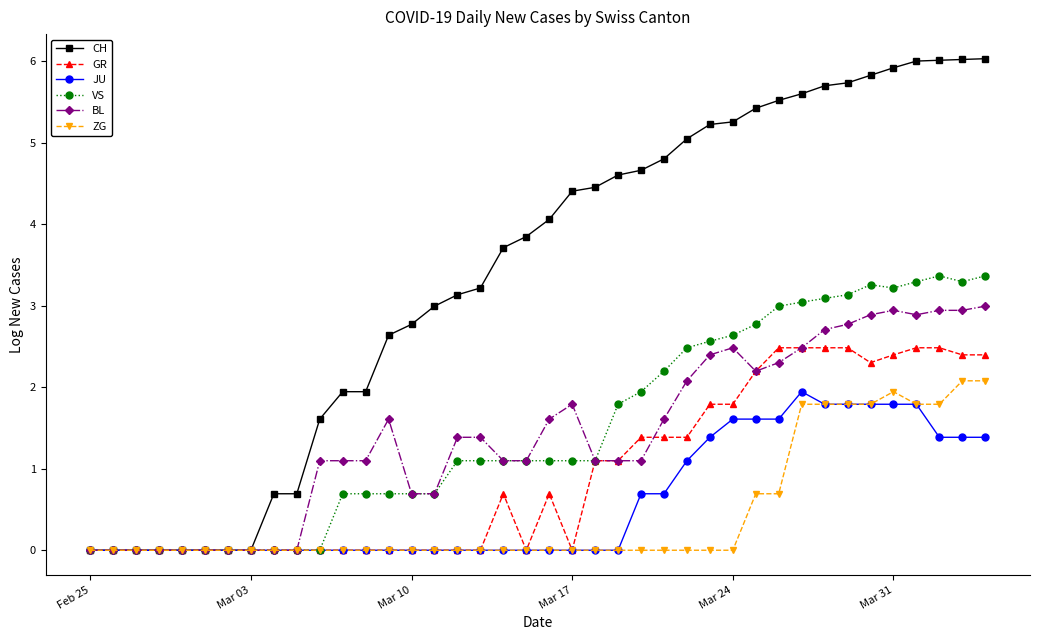

What is the sum of all JU values?

23.8